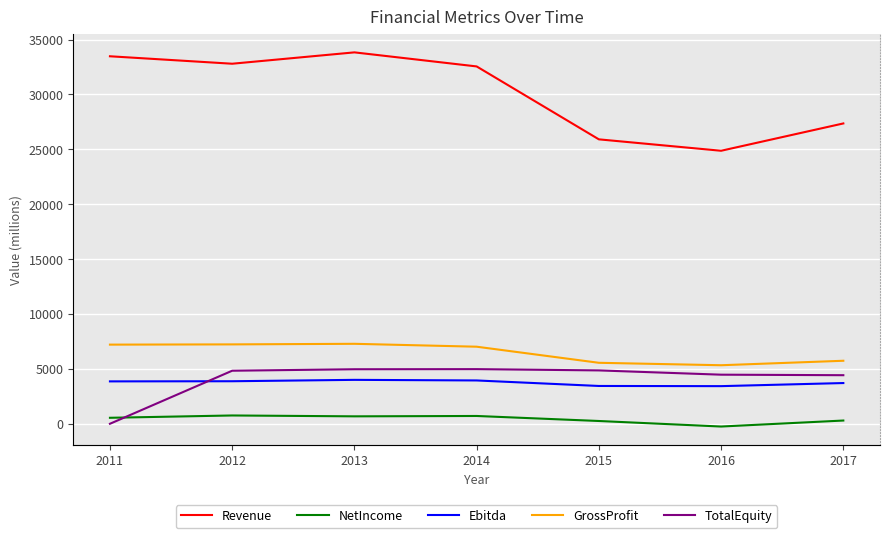

The TotalEquity series shows 4472 at 2016. True or false?

True